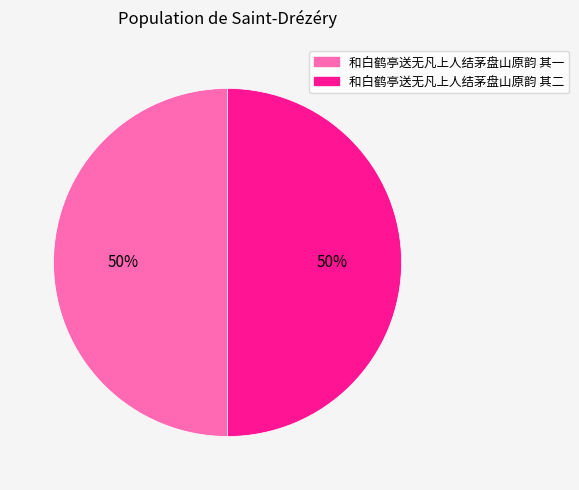

To the nearest percent, what is the combined percentage of 和白鹤亭送无凡上人结茅盘山原韵 其二 and 和白鹤亭送无凡上人结茅盘山原韵 其一?

100%